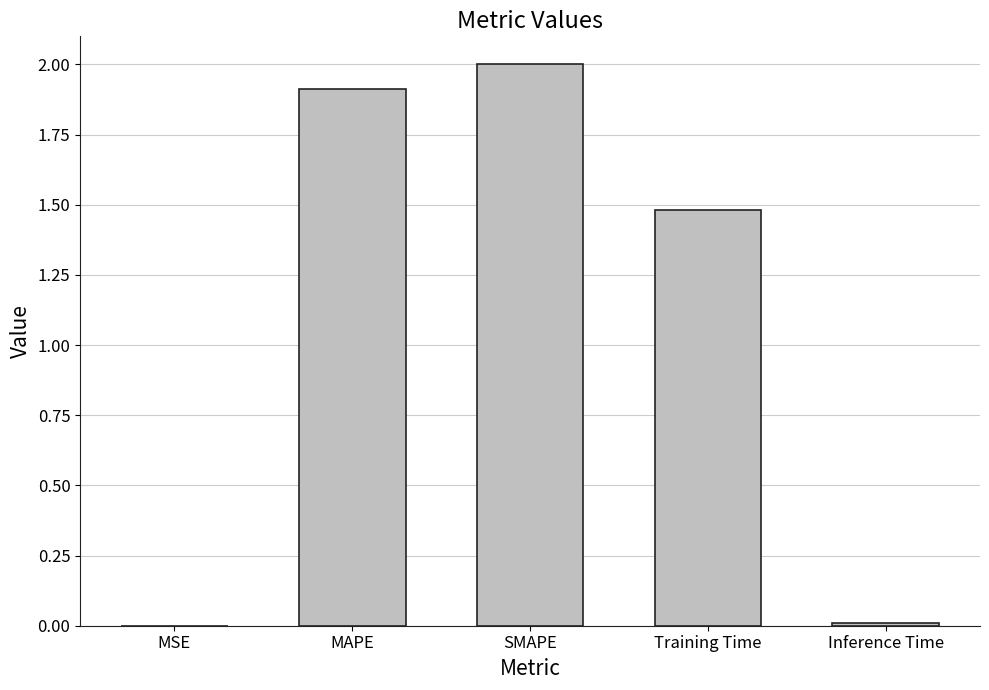

True or false: the data shows 2.5 at MAPE.

False